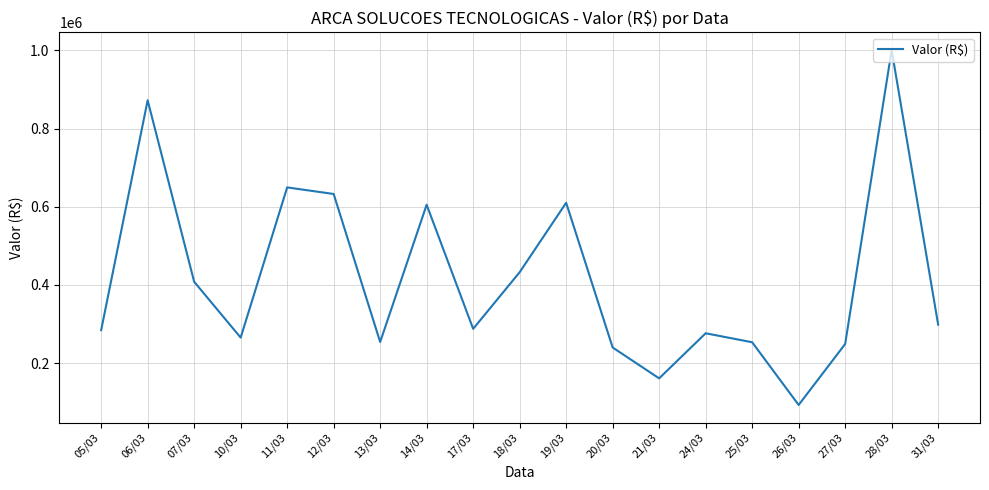

At which category does the data reach its first local peak?

06/03